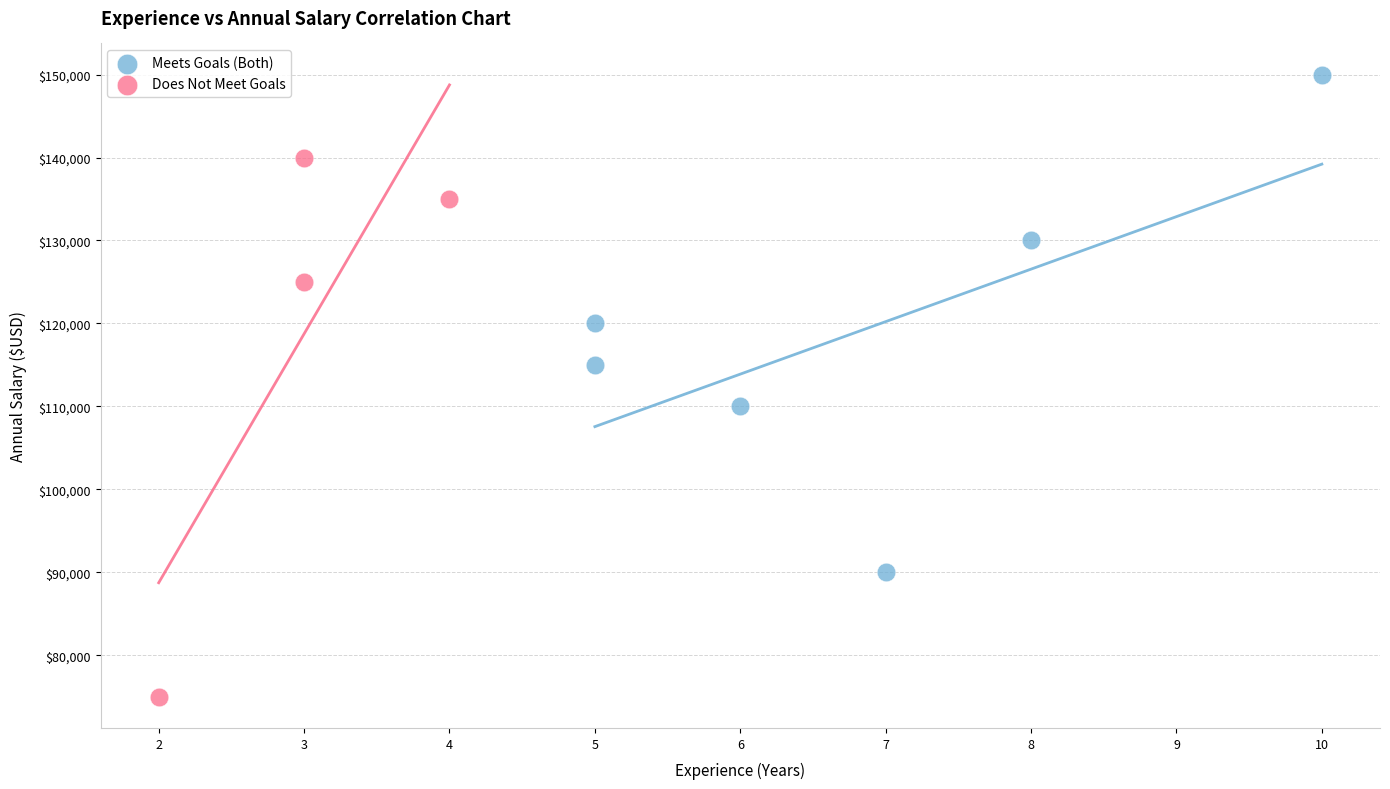

Which series reaches the maximum Y coordinate?

Meets Goals (Both)